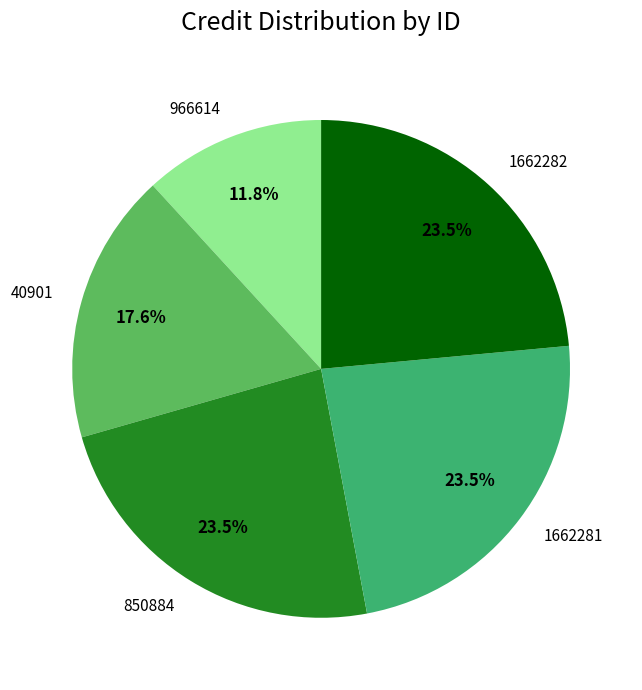

What is the ratio of the value at 1662282 to the value at 966614?

2.0